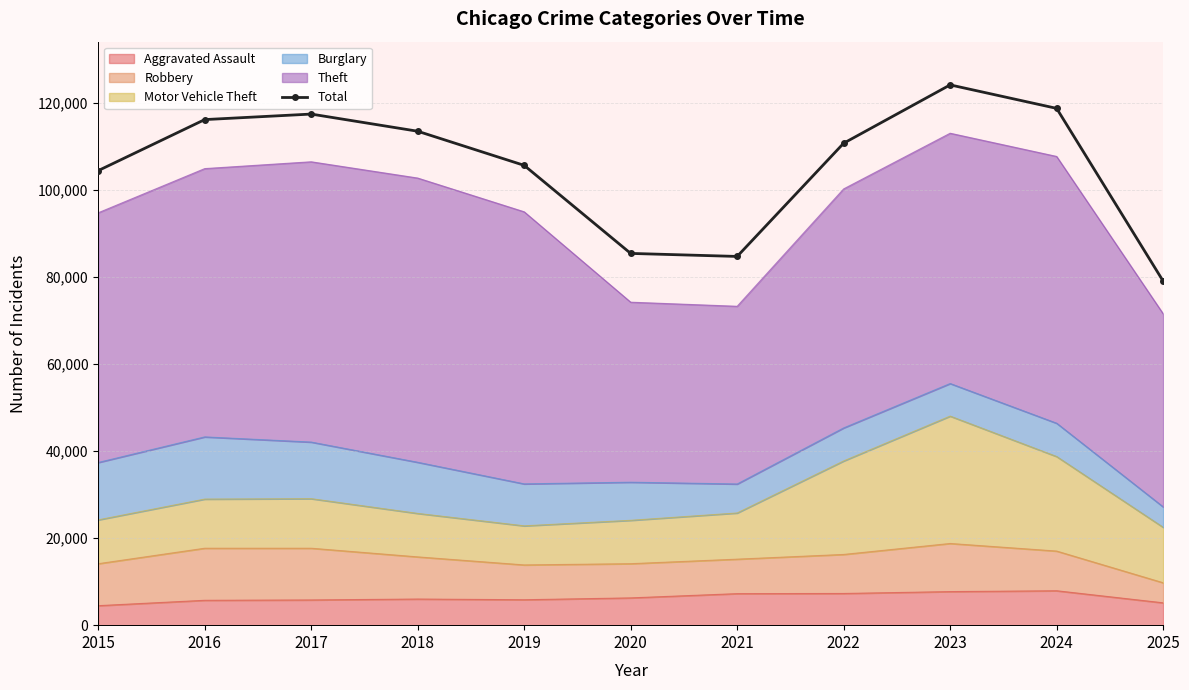

What is the approximate value at 2020, to the nearest 10?

85390